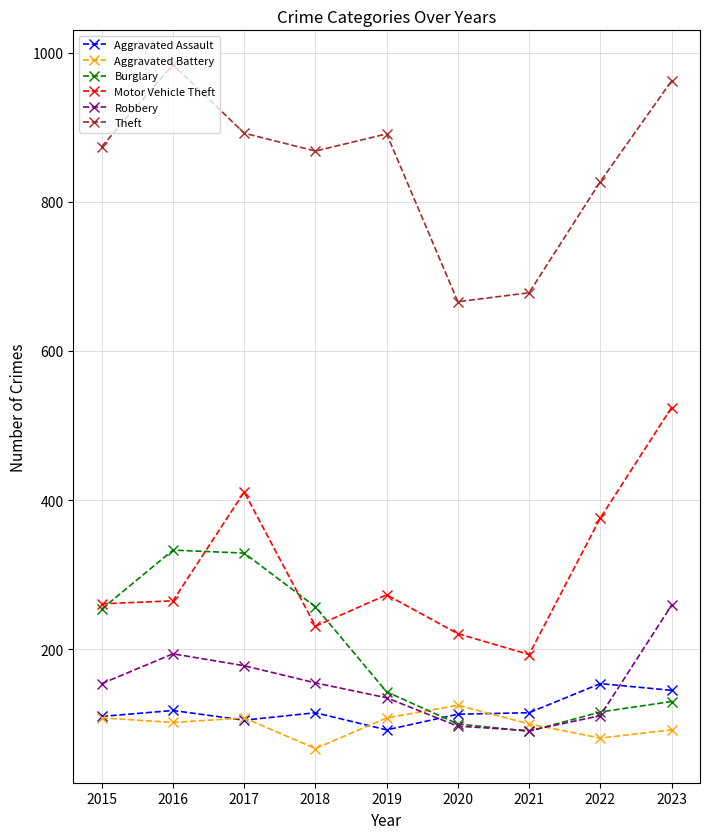

What is the difference between the second highest and minimum values in the Theft series?

296